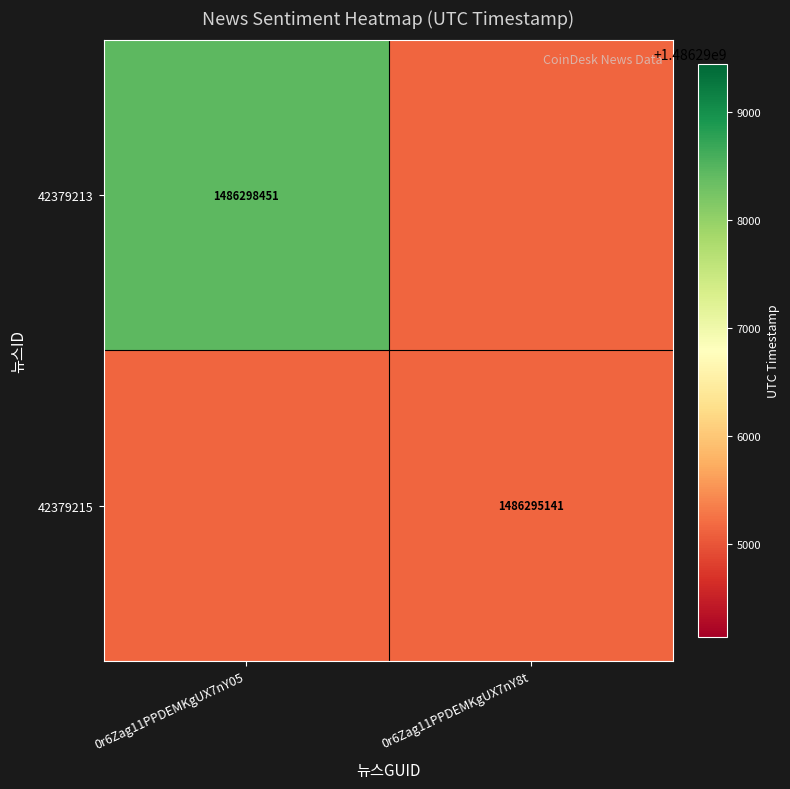

True or false: 42379213 has a value of 1486298451 at 0r6Zag11PPDEMKgUX7nY05.

True